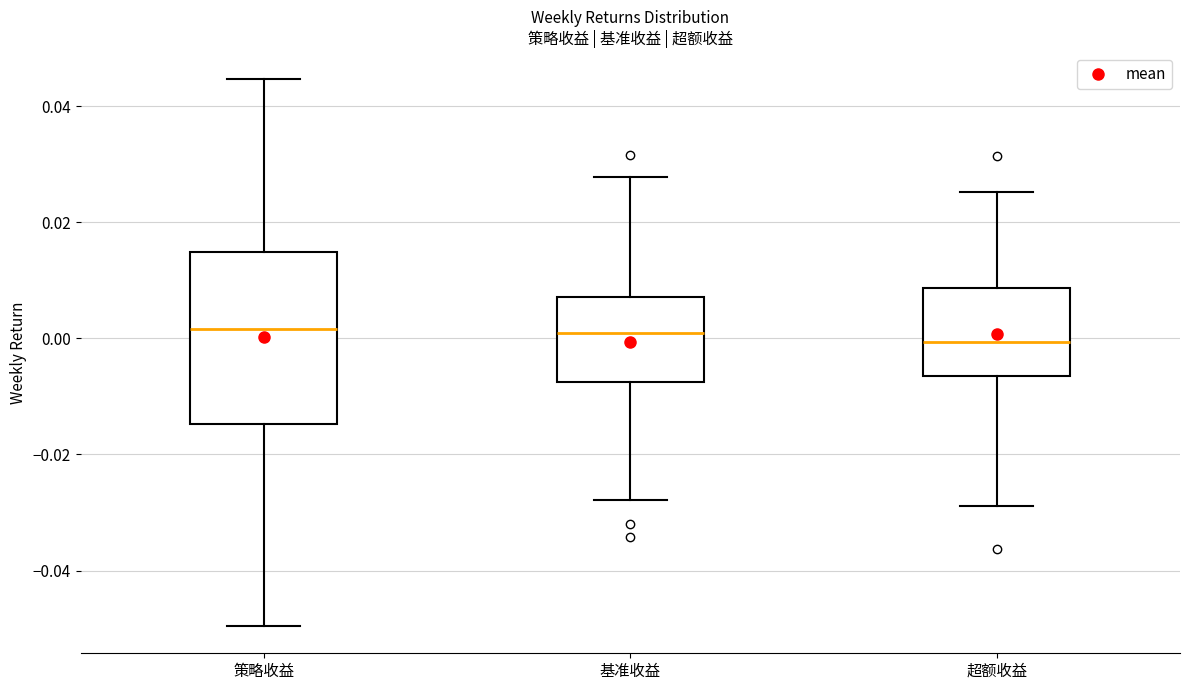

Reading left to right, read every box against the y-axis: the position of its median line, the range the box covers, and the ends of its whiskers. The values are not printed on the chart, so give them approximately, as read against the axis.

策略收益: median 0.002, box -0.014 to 0.014, whiskers -0.050 to 0.044
基准收益: median 0.000, box -0.008 to 0.008, whiskers -0.028 to 0.028
超额收益: median 0.000, box -0.006 to 0.008, whiskers -0.028 to 0.026